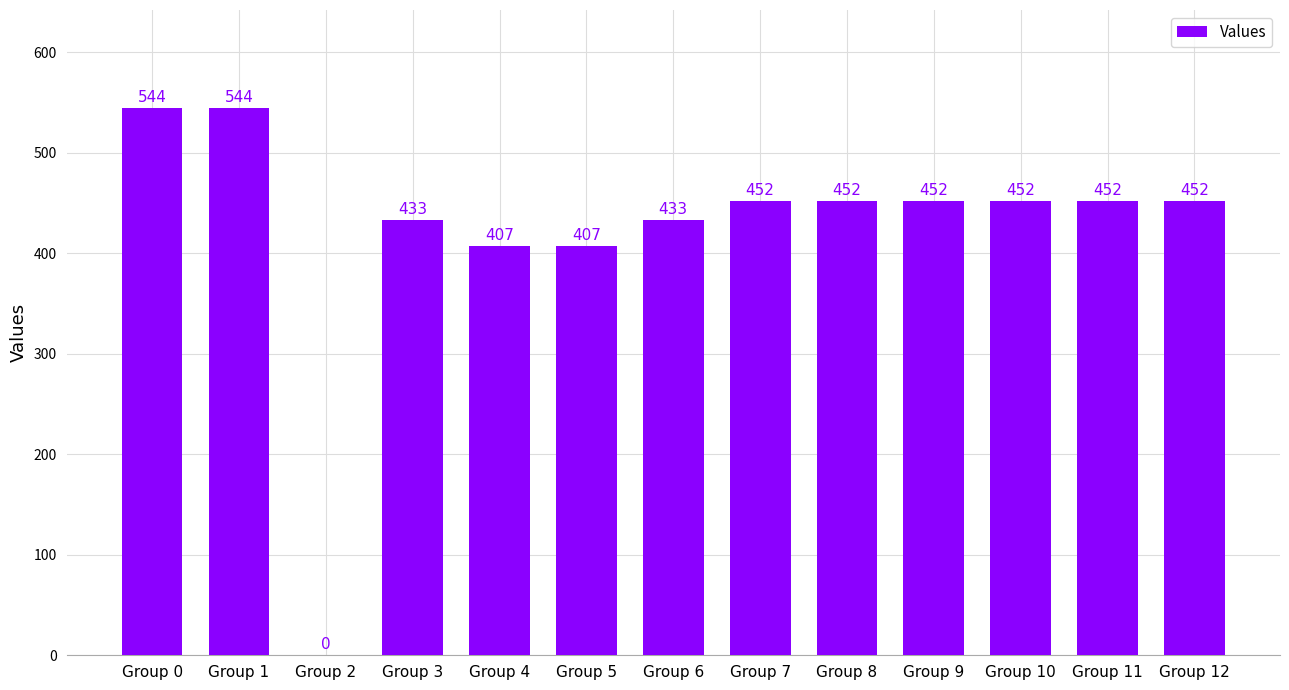

Approximately how many times larger is the value at Group 5 compared to Group 9?

0.9